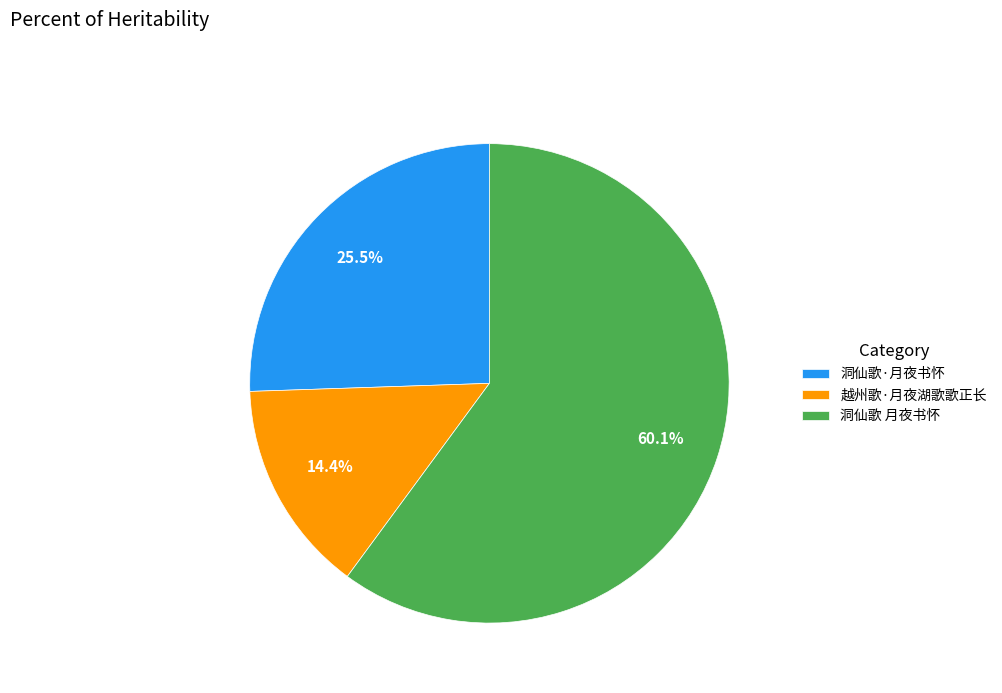

Is there any slice that represents more than half of the pie?

Yes